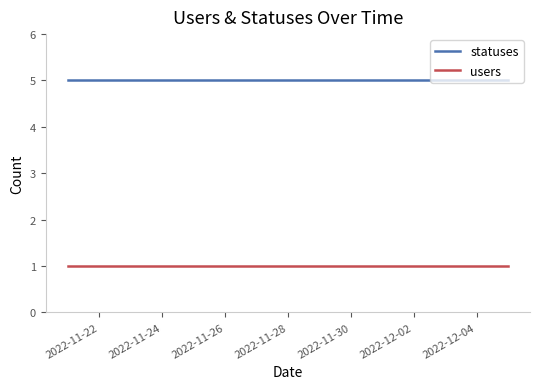

What is the greatest value displayed?

5